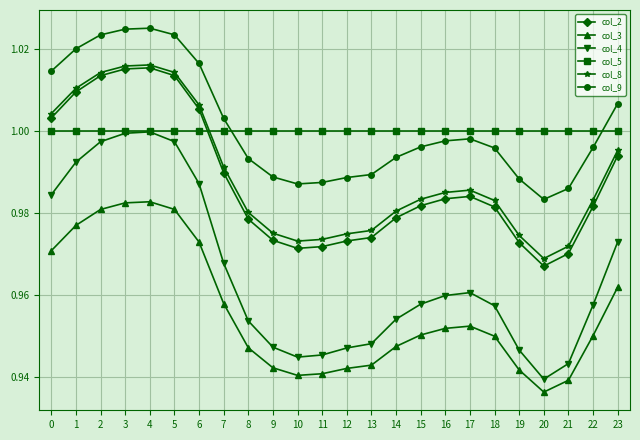

The col_5 series shows 1.0 at 3. True or false?

True